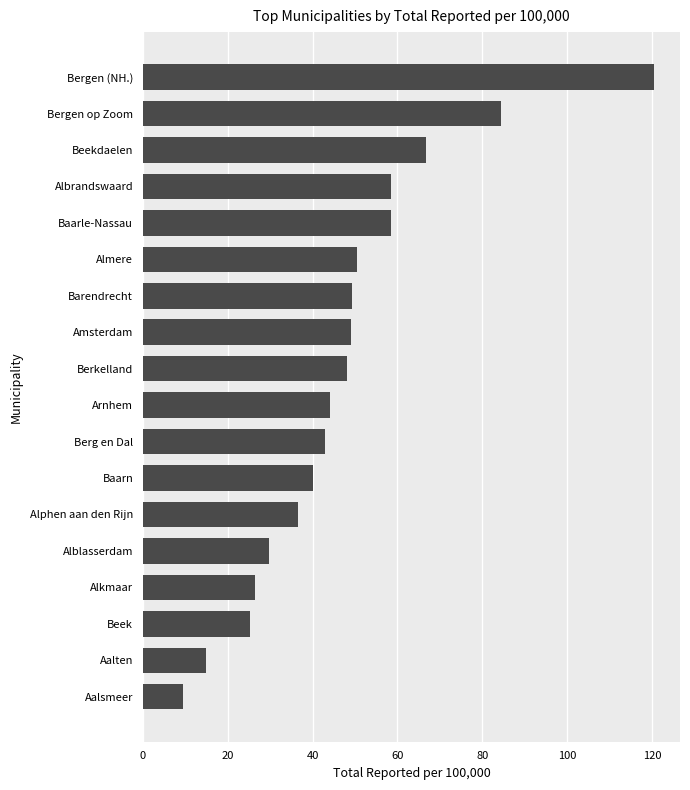

What is the minimum value shown in the chart?

9.4